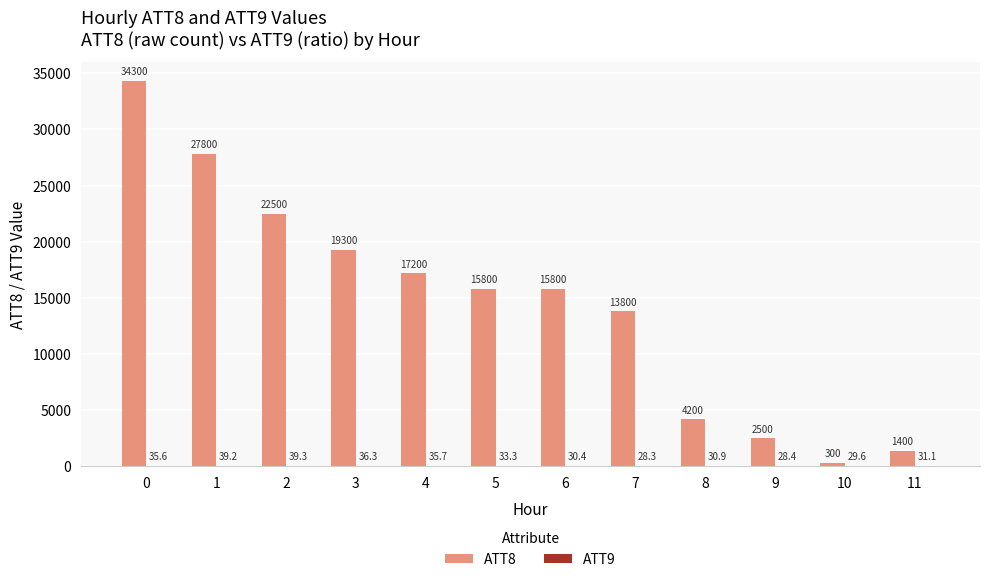

How many groups of bars are there?

12